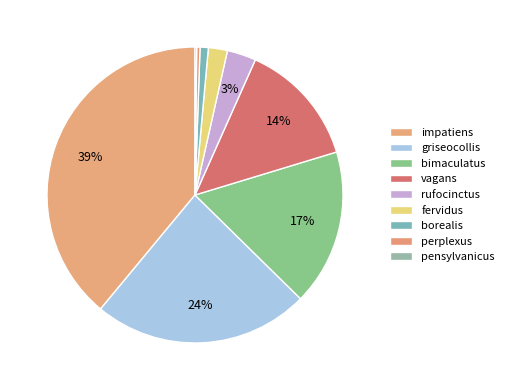

How many slices are in this pie chart?

9